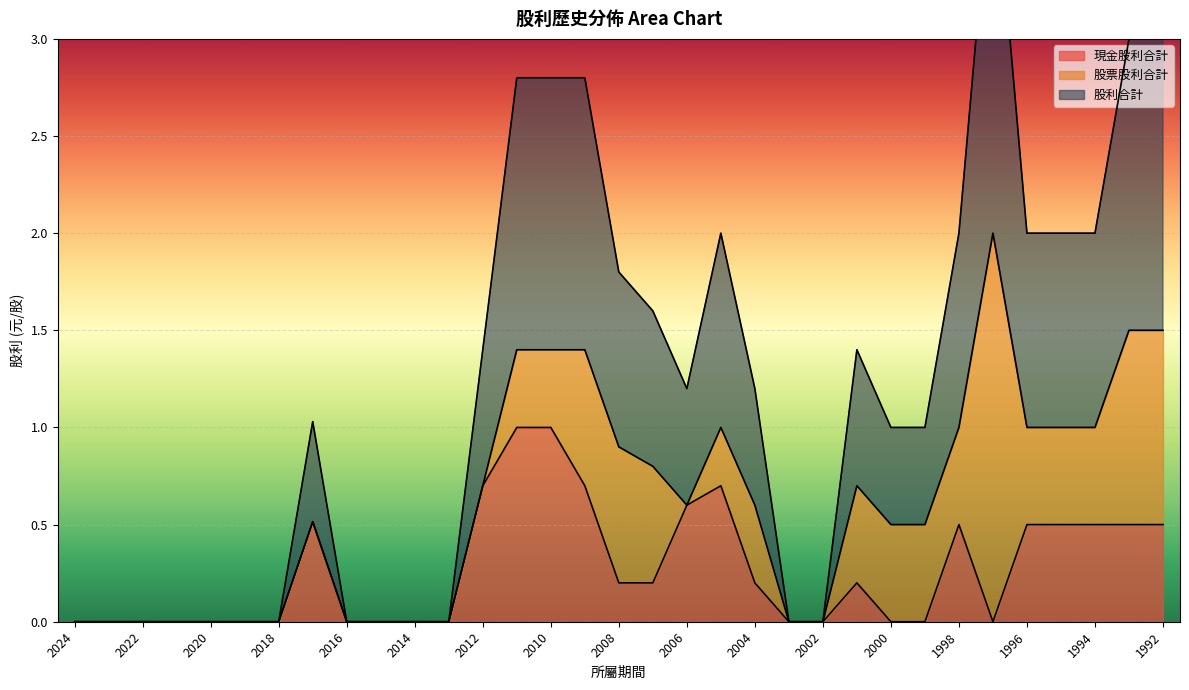

Rank the categories by 現金股利合計 value from highest to lowest.

2011, 2010, 2012, 2009, 2005, 2006, 2017, 1998, 1996, 1995, 1994, 1993, 1992, 2008, 2007, 2004, 2001, 2024, 2023, 2022, 2021, 2020, 2019, 2018, 2016, 2015, 2014, 2013, 2003, 2002, 2000, 1999, 1997